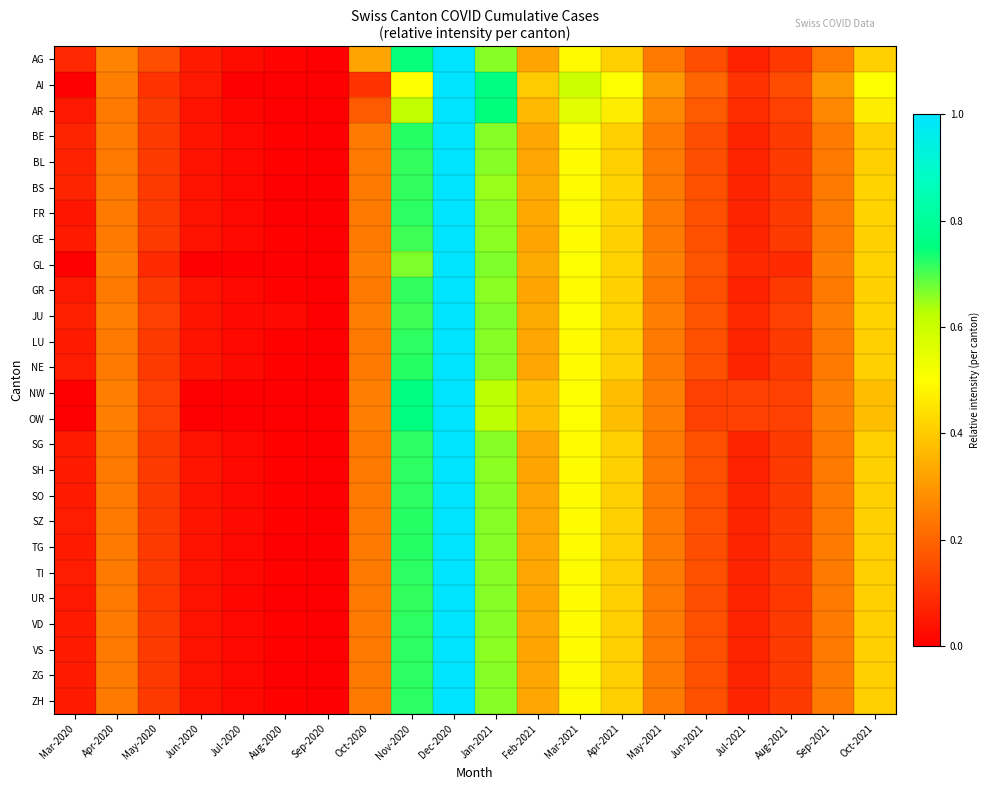

Reading left to right, transcribe all the data shown in this chart.

AG: Mar-2020=0.1	Apr-2020=0.3	May-2020=0.2	Jun-2020=0.1	Jul-2020=0.0	Aug-2020=0.0	Sep-2020=0.0	Oct-2020=0.3	Nov-2020=0.7	Dec-2020=1.0	Jan-2021=0.7	Feb-2021=0.3	Mar-2021=0.5	Apr-2021=0.4	May-2021=0.2	Jun-2021=0.2	Jul-2021=0.1	Aug-2021=0.1	Sep-2021=0.2	Oct-2021=0.4
AI: Mar-2020=0.0	Apr-2020=0.2	May-2020=0.1	Jun-2020=0.1	Jul-2020=0.0	Aug-2020=0.0	Sep-2020=0.0	Oct-2020=0.1	Nov-2020=0.5	Dec-2020=1.0	Jan-2021=0.8	Feb-2021=0.4	Mar-2021=0.6	Apr-2021=0.5	May-2021=0.3	Jun-2021=0.2	Jul-2021=0.1	Aug-2021=0.1	Sep-2021=0.3	Oct-2021=0.5
AR: Mar-2020=0.1	Apr-2020=0.2	May-2020=0.1	Jun-2020=0.0	Jul-2020=0.0	Aug-2020=0.0	Sep-2020=0.0	Oct-2020=0.2	Nov-2020=0.6	Dec-2020=1.0	Jan-2021=0.7	Feb-2021=0.4	Mar-2021=0.6	Apr-2021=0.5	May-2021=0.3	Jun-2021=0.2	Jul-2021=0.1	Aug-2021=0.1	Sep-2021=0.3	Oct-2021=0.5
BE: Mar-2020=0.1	Apr-2020=0.2	May-2020=0.1	Jun-2020=0.0	Jul-2020=0.0	Aug-2020=0.0	Sep-2020=0.0	Oct-2020=0.2	Nov-2020=0.7	Dec-2020=1.0	Jan-2021=0.7	Feb-2021=0.3	Mar-2021=0.5	Apr-2021=0.4	May-2021=0.2	Jun-2021=0.2	Jul-2021=0.1	Aug-2021=0.1	Sep-2021=0.2	Oct-2021=0.4
BL: Mar-2020=0.1	Apr-2020=0.2	May-2020=0.1	Jun-2020=0.0	Jul-2020=0.0	Aug-2020=0.0	Sep-2020=0.0	Oct-2020=0.2	Nov-2020=0.7	Dec-2020=1.0	Jan-2021=0.7	Feb-2021=0.3	Mar-2021=0.5	Apr-2021=0.4	May-2021=0.2	Jun-2021=0.2	Jul-2021=0.1	Aug-2021=0.1	Sep-2021=0.2	Oct-2021=0.4
BS: Mar-2020=0.1	Apr-2020=0.2	May-2020=0.1	Jun-2020=0.0	Jul-2020=0.0	Aug-2020=0.0	Sep-2020=0.0	Oct-2020=0.2	Nov-2020=0.7	Dec-2020=1.0	Jan-2021=0.7	Feb-2021=0.3	Mar-2021=0.5	Apr-2021=0.4	May-2021=0.2	Jun-2021=0.2	Jul-2021=0.1	Aug-2021=0.1	Sep-2021=0.2	Oct-2021=0.4
FR: Mar-2020=0.0	Apr-2020=0.2	May-2020=0.1	Jun-2020=0.0	Jul-2020=0.0	Aug-2020=0.0	Sep-2020=0.0	Oct-2020=0.2	Nov-2020=0.7	Dec-2020=1.0	Jan-2021=0.7	Feb-2021=0.3	Mar-2021=0.5	Apr-2021=0.4	May-2021=0.2	Jun-2021=0.2	Jul-2021=0.1	Aug-2021=0.1	Sep-2021=0.2	Oct-2021=0.4
GE: Mar-2020=0.1	Apr-2020=0.2	May-2020=0.1	Jun-2020=0.0	Jul-2020=0.0	Aug-2020=0.0	Sep-2020=0.0	Oct-2020=0.2	Nov-2020=0.7	Dec-2020=1.0	Jan-2021=0.7	Feb-2021=0.3	Mar-2021=0.5	Apr-2021=0.4	May-2021=0.2	Jun-2021=0.2	Jul-2021=0.1	Aug-2021=0.1	Sep-2021=0.2	Oct-2021=0.4
GL: Mar-2020=0.0	Apr-2020=0.2	May-2020=0.1	Jun-2020=0.0	Jul-2020=0.0	Aug-2020=0.0	Sep-2020=0.0	Oct-2020=0.2	Nov-2020=0.7	Dec-2020=1.0	Jan-2021=0.7	Feb-2021=0.3	Mar-2021=0.5	Apr-2021=0.4	May-2021=0.2	Jun-2021=0.2	Jul-2021=0.1	Aug-2021=0.1	Sep-2021=0.2	Oct-2021=0.4
GR: Mar-2020=0.1	Apr-2020=0.2	May-2020=0.1	Jun-2020=0.0	Jul-2020=0.0	Aug-2020=0.0	Sep-2020=0.0	Oct-2020=0.2	Nov-2020=0.7	Dec-2020=1.0	Jan-2021=0.7	Feb-2021=0.3	Mar-2021=0.5	Apr-2021=0.4	May-2021=0.2	Jun-2021=0.2	Jul-2021=0.1	Aug-2021=0.1	Sep-2021=0.2	Oct-2021=0.4
JU: Mar-2020=0.1	Apr-2020=0.2	May-2020=0.1	Jun-2020=0.0	Jul-2020=0.0	Aug-2020=0.0	Sep-2020=0.0	Oct-2020=0.2	Nov-2020=0.7	Dec-2020=1.0	Jan-2021=0.7	Feb-2021=0.3	Mar-2021=0.5	Apr-2021=0.4	May-2021=0.2	Jun-2021=0.2	Jul-2021=0.1	Aug-2021=0.1	Sep-2021=0.2	Oct-2021=0.4
LU: Mar-2020=0.1	Apr-2020=0.2	May-2020=0.1	Jun-2020=0.0	Jul-2020=0.0	Aug-2020=0.0	Sep-2020=0.0	Oct-2020=0.2	Nov-2020=0.7	Dec-2020=1.0	Jan-2021=0.7	Feb-2021=0.3	Mar-2021=0.5	Apr-2021=0.4	May-2021=0.2	Jun-2021=0.2	Jul-2021=0.1	Aug-2021=0.1	Sep-2021=0.2	Oct-2021=0.4
NE: Mar-2020=0.1	Apr-2020=0.2	May-2020=0.1	Jun-2020=0.0	Jul-2020=0.0	Aug-2020=0.0	Sep-2020=0.0	Oct-2020=0.2	Nov-2020=0.7	Dec-2020=1.0	Jan-2021=0.7	Feb-2021=0.3	Mar-2021=0.5	Apr-2021=0.4	May-2021=0.2	Jun-2021=0.2	Jul-2021=0.1	Aug-2021=0.1	Sep-2021=0.2	Oct-2021=0.4
NW: Mar-2020=0.0	Apr-2020=0.2	May-2020=0.1	Jun-2020=0.0	Jul-2020=0.0	Aug-2020=0.0	Sep-2020=0.0	Oct-2020=0.2	Nov-2020=0.8	Dec-2020=1.0	Jan-2021=0.6	Feb-2021=0.4	Mar-2021=0.5	Apr-2021=0.4	May-2021=0.2	Jun-2021=0.1	Jul-2021=0.1	Aug-2021=0.1	Sep-2021=0.2	Oct-2021=0.4
OW: Mar-2020=0.0	Apr-2020=0.2	May-2020=0.1	Jun-2020=0.0	Jul-2020=0.0	Aug-2020=0.0	Sep-2020=0.0	Oct-2020=0.2	Nov-2020=0.8	Dec-2020=1.0	Jan-2021=0.6	Feb-2021=0.4	Mar-2021=0.5	Apr-2021=0.4	May-2021=0.2	Jun-2021=0.1	Jul-2021=0.1	Aug-2021=0.1	Sep-2021=0.2	Oct-2021=0.4
SG: Mar-2020=0.1	Apr-2020=0.2	May-2020=0.1	Jun-2020=0.0	Jul-2020=0.0	Aug-2020=0.0	Sep-2020=0.0	Oct-2020=0.2	Nov-2020=0.7	Dec-2020=1.0	Jan-2021=0.7	Feb-2021=0.3	Mar-2021=0.5	Apr-2021=0.4	May-2021=0.2	Jun-2021=0.2	Jul-2021=0.1	Aug-2021=0.1	Sep-2021=0.2	Oct-2021=0.4
SH: Mar-2020=0.1	Apr-2020=0.2	May-2020=0.1	Jun-2020=0.0	Jul-2020=0.0	Aug-2020=0.0	Sep-2020=0.0	Oct-2020=0.2	Nov-2020=0.7	Dec-2020=1.0	Jan-2021=0.7	Feb-2021=0.3	Mar-2021=0.5	Apr-2021=0.4	May-2021=0.2	Jun-2021=0.2	Jul-2021=0.1	Aug-2021=0.1	Sep-2021=0.2	Oct-2021=0.4
SO: Mar-2020=0.1	Apr-2020=0.2	May-2020=0.1	Jun-2020=0.0	Jul-2020=0.0	Aug-2020=0.0	Sep-2020=0.0	Oct-2020=0.2	Nov-2020=0.7	Dec-2020=1.0	Jan-2021=0.7	Feb-2021=0.3	Mar-2021=0.5	Apr-2021=0.4	May-2021=0.2	Jun-2021=0.2	Jul-2021=0.1	Aug-2021=0.1	Sep-2021=0.2	Oct-2021=0.4
SZ: Mar-2020=0.1	Apr-2020=0.2	May-2020=0.1	Jun-2020=0.0	Jul-2020=0.0	Aug-2020=0.0	Sep-2020=0.0	Oct-2020=0.2	Nov-2020=0.7	Dec-2020=1.0	Jan-2021=0.7	Feb-2021=0.3	Mar-2021=0.5	Apr-2021=0.4	May-2021=0.2	Jun-2021=0.2	Jul-2021=0.1	Aug-2021=0.1	Sep-2021=0.2	Oct-2021=0.4
TG: Mar-2020=0.1	Apr-2020=0.2	May-2020=0.1	Jun-2020=0.0	Jul-2020=0.0	Aug-2020=0.0	Sep-2020=0.0	Oct-2020=0.2	Nov-2020=0.7	Dec-2020=1.0	Jan-2021=0.7	Feb-2021=0.3	Mar-2021=0.5	Apr-2021=0.4	May-2021=0.2	Jun-2021=0.2	Jul-2021=0.1	Aug-2021=0.1	Sep-2021=0.2	Oct-2021=0.4
TI: Mar-2020=0.1	Apr-2020=0.2	May-2020=0.1	Jun-2020=0.0	Jul-2020=0.0	Aug-2020=0.0	Sep-2020=0.0	Oct-2020=0.2	Nov-2020=0.7	Dec-2020=1.0	Jan-2021=0.7	Feb-2021=0.3	Mar-2021=0.5	Apr-2021=0.4	May-2021=0.2	Jun-2021=0.2	Jul-2021=0.1	Aug-2021=0.1	Sep-2021=0.2	Oct-2021=0.4
UR: Mar-2020=0.0	Apr-2020=0.2	May-2020=0.1	Jun-2020=0.0	Jul-2020=0.0	Aug-2020=0.0	Sep-2020=0.0	Oct-2020=0.2	Nov-2020=0.7	Dec-2020=1.0	Jan-2021=0.7	Feb-2021=0.3	Mar-2021=0.5	Apr-2021=0.4	May-2021=0.2	Jun-2021=0.2	Jul-2021=0.1	Aug-2021=0.1	Sep-2021=0.2	Oct-2021=0.4
VD: Mar-2020=0.1	Apr-2020=0.2	May-2020=0.1	Jun-2020=0.0	Jul-2020=0.0	Aug-2020=0.0	Sep-2020=0.0	Oct-2020=0.2	Nov-2020=0.7	Dec-2020=1.0	Jan-2021=0.7	Feb-2021=0.3	Mar-2021=0.5	Apr-2021=0.4	May-2021=0.2	Jun-2021=0.2	Jul-2021=0.1	Aug-2021=0.1	Sep-2021=0.2	Oct-2021=0.4
VS: Mar-2020=0.1	Apr-2020=0.2	May-2020=0.1	Jun-2020=0.0	Jul-2020=0.0	Aug-2020=0.0	Sep-2020=0.0	Oct-2020=0.2	Nov-2020=0.7	Dec-2020=1.0	Jan-2021=0.7	Feb-2021=0.3	Mar-2021=0.5	Apr-2021=0.4	May-2021=0.2	Jun-2021=0.2	Jul-2021=0.1	Aug-2021=0.1	Sep-2021=0.2	Oct-2021=0.4
ZG: Mar-2020=0.1	Apr-2020=0.2	May-2020=0.1	Jun-2020=0.0	Jul-2020=0.0	Aug-2020=0.0	Sep-2020=0.0	Oct-2020=0.2	Nov-2020=0.7	Dec-2020=1.0	Jan-2021=0.7	Feb-2021=0.3	Mar-2021=0.5	Apr-2021=0.4	May-2021=0.2	Jun-2021=0.2	Jul-2021=0.1	Aug-2021=0.1	Sep-2021=0.2	Oct-2021=0.4
ZH: Mar-2020=0.1	Apr-2020=0.2	May-2020=0.1	Jun-2020=0.0	Jul-2020=0.0	Aug-2020=0.0	Sep-2020=0.0	Oct-2020=0.2	Nov-2020=0.7	Dec-2020=1.0	Jan-2021=0.7	Feb-2021=0.3	Mar-2021=0.5	Apr-2021=0.4	May-2021=0.2	Jun-2021=0.2	Jul-2021=0.1	Aug-2021=0.1	Sep-2021=0.2	Oct-2021=0.4